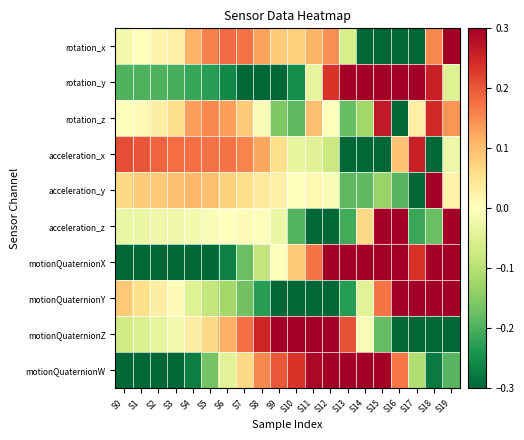

Which series changed the most between S0 and S7?

motionQuaternionW